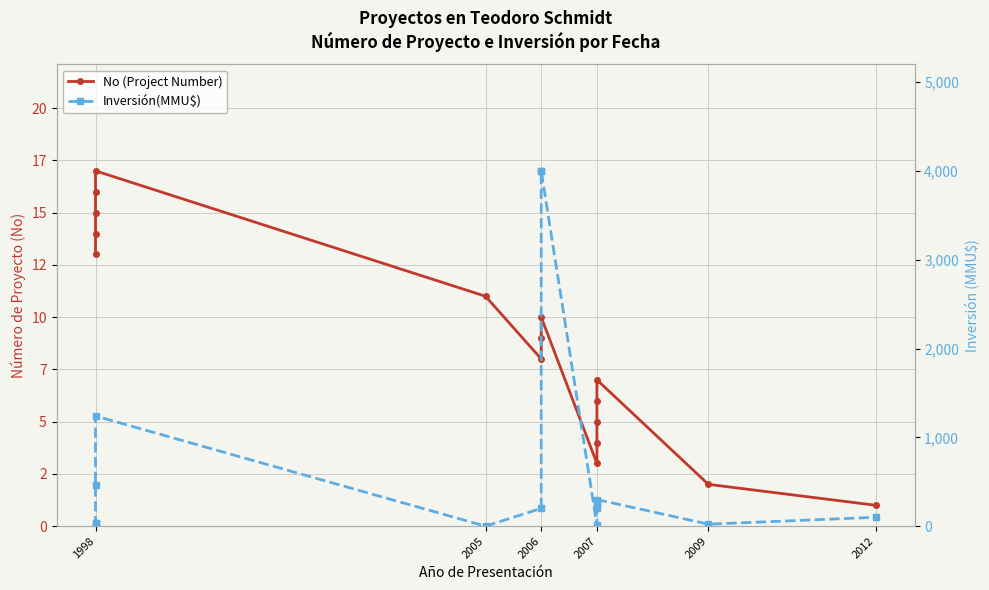

How many times do Inversión(MMU$) and No (Project Number) cross each other?

3